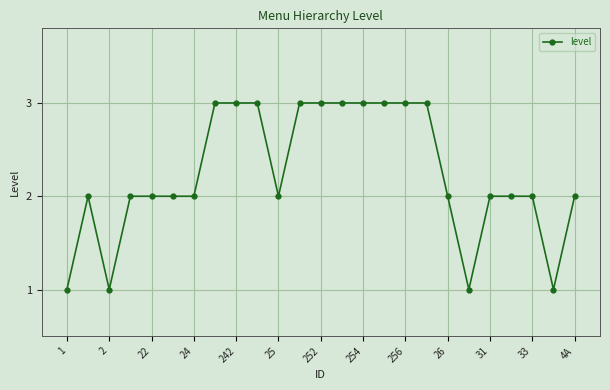

What is the sum of all values?

56